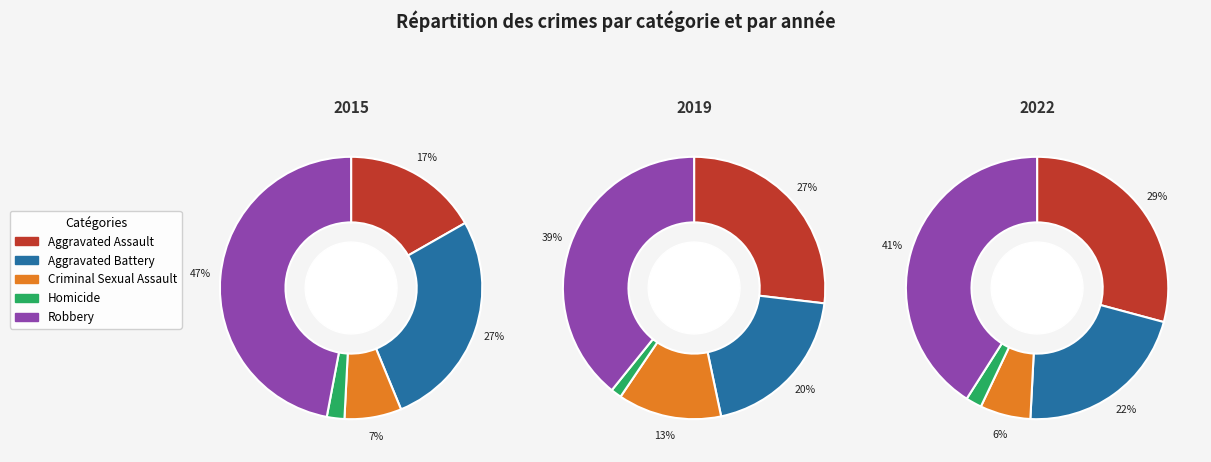

Is there any slice that represents more than half of the pie?

No